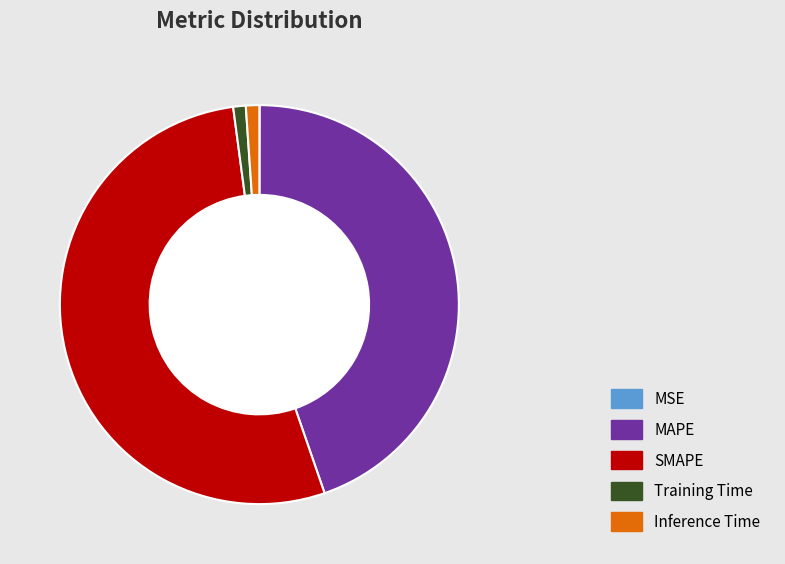

What is the majority slice?

SMAPE